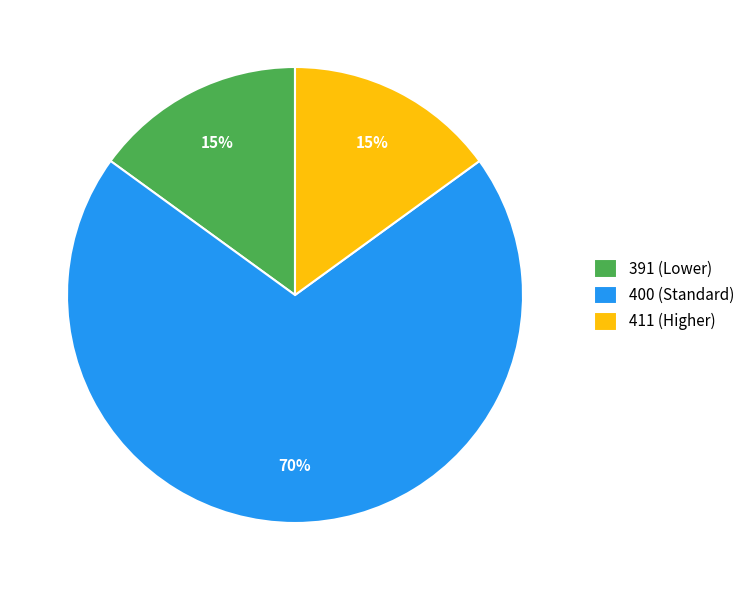

Is it true that 400 (Standard) is 70% of the pie?

True